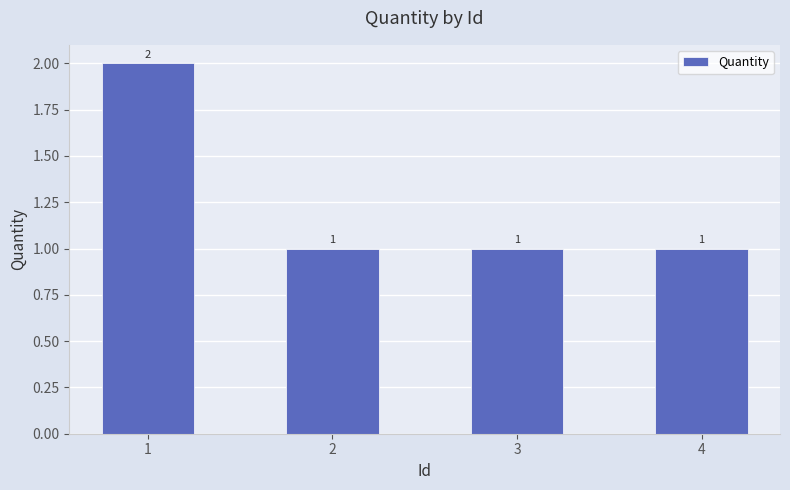

Is it true that the value at 4 is 0?

False